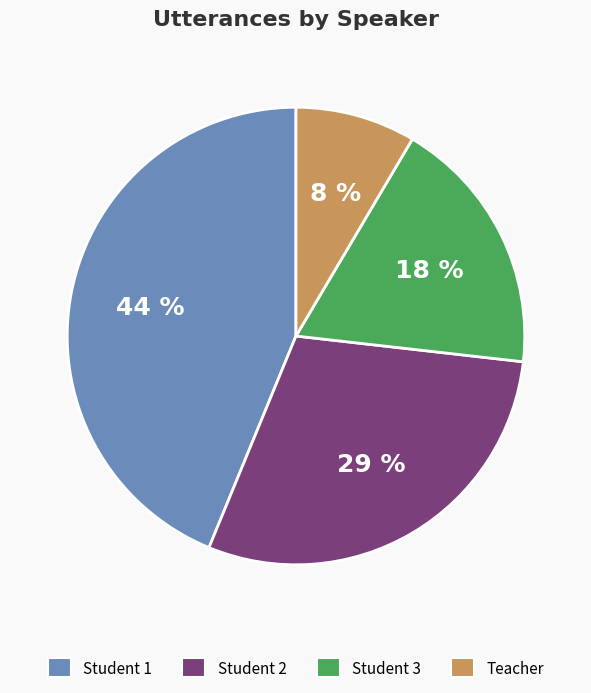

Approximately how many times larger is the value at Student 3 compared to Student 2?

0.6